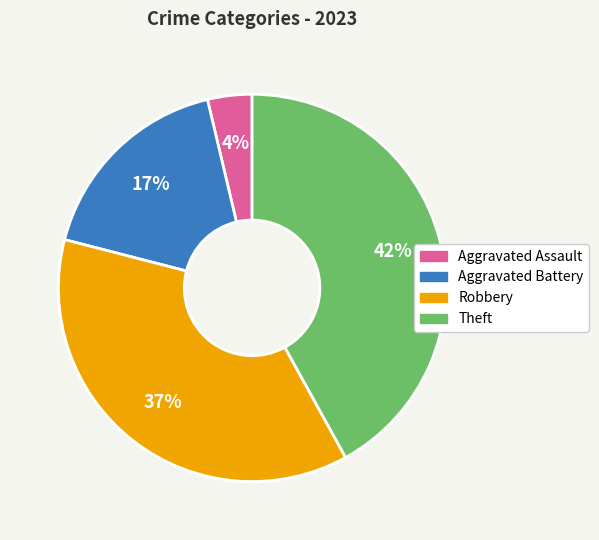

To the nearest percent, what is the average slice percentage?

25%